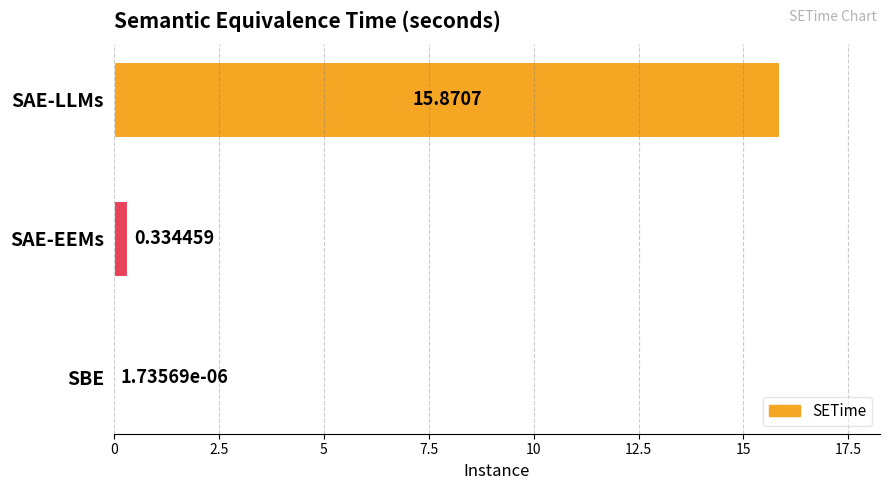

Count the number of data series in this chart.

1